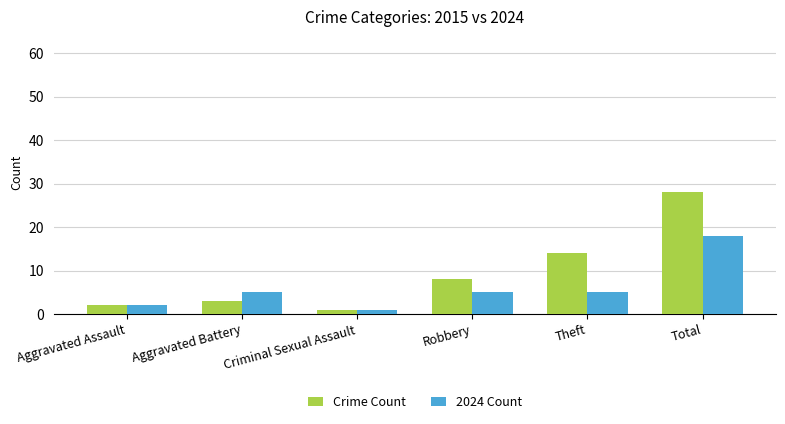

What is the spread (max minus min) of values at Total?

10